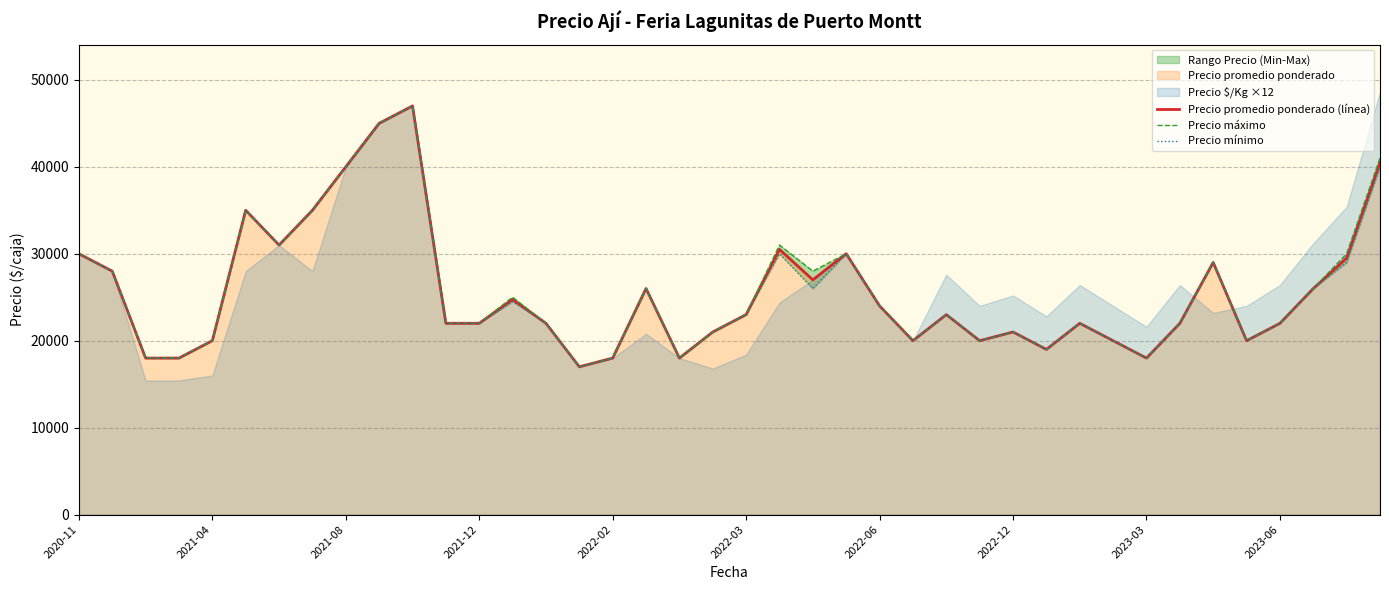

What is the maximum value for Precio promedio ponderado (línea)?

47000